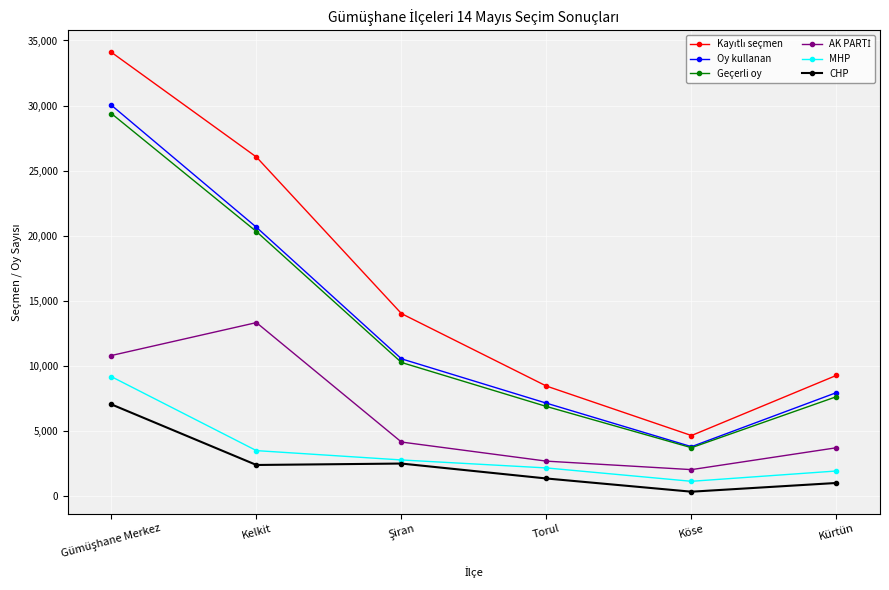

What is the total value across all series at Torul?

28644